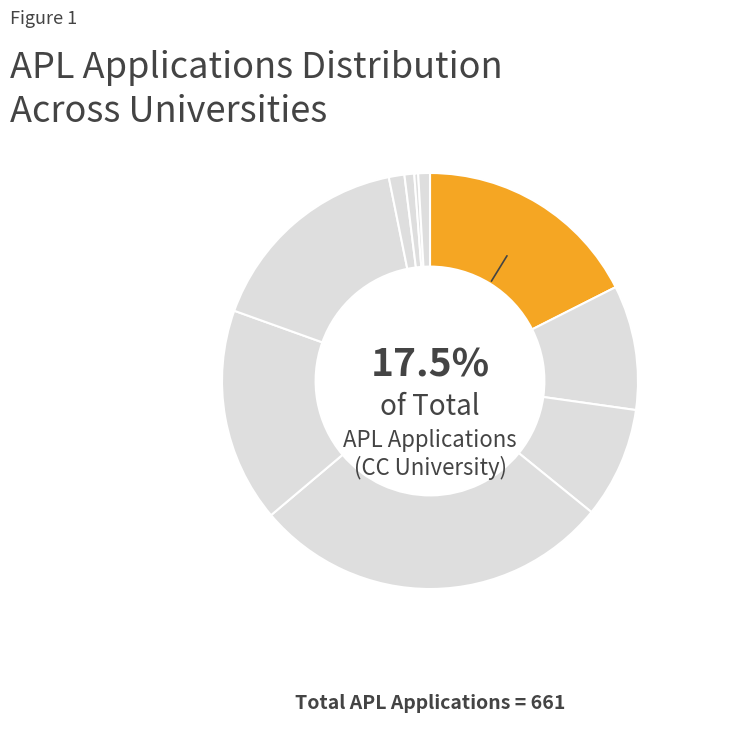

To the nearest percent, what is the average slice percentage?

10%